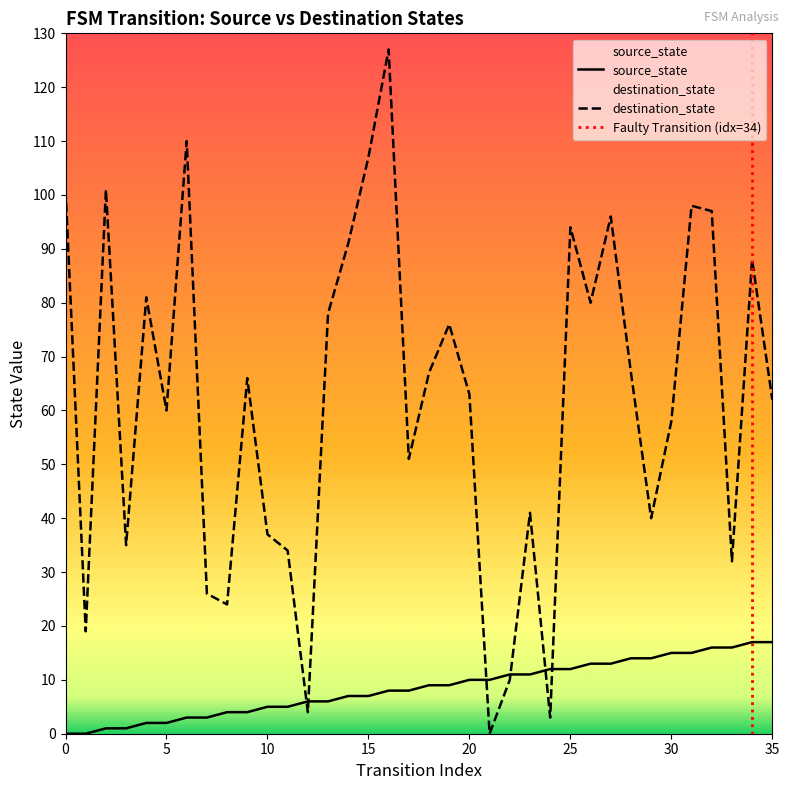

True or false: source_state has a value of 4 at 35.

False